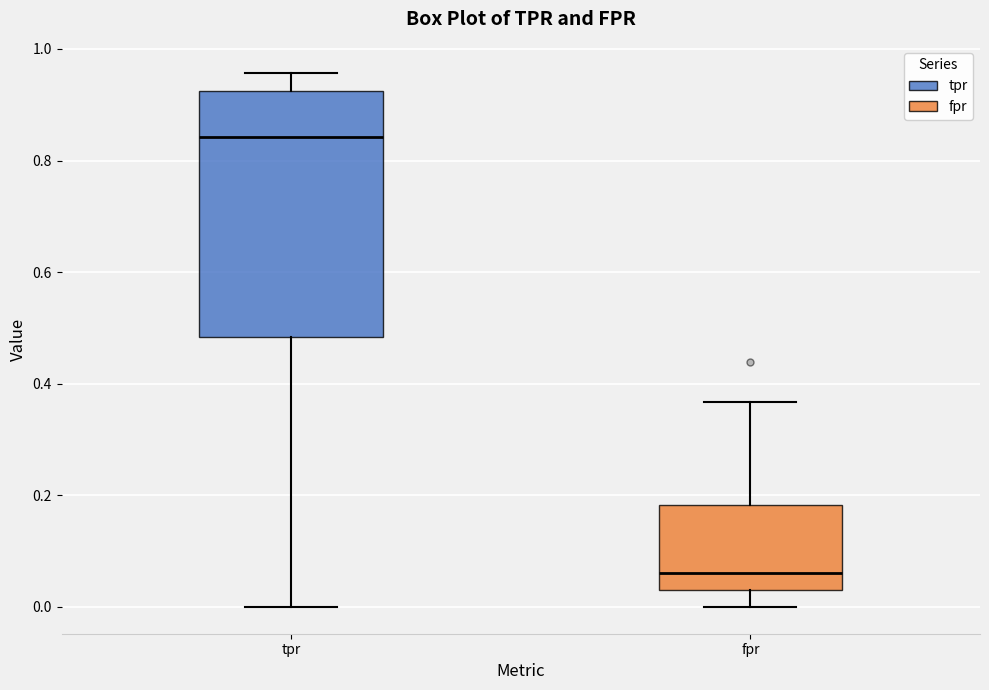

Which box's median line is the highest?

tpr